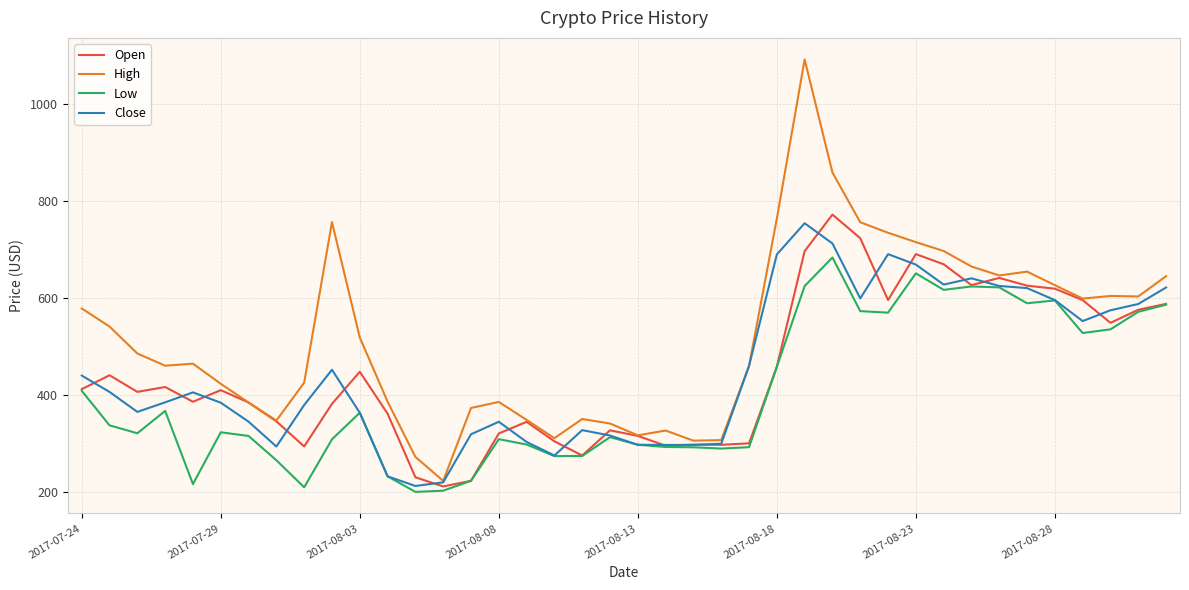

What is the sum of all Low values?

16079.5